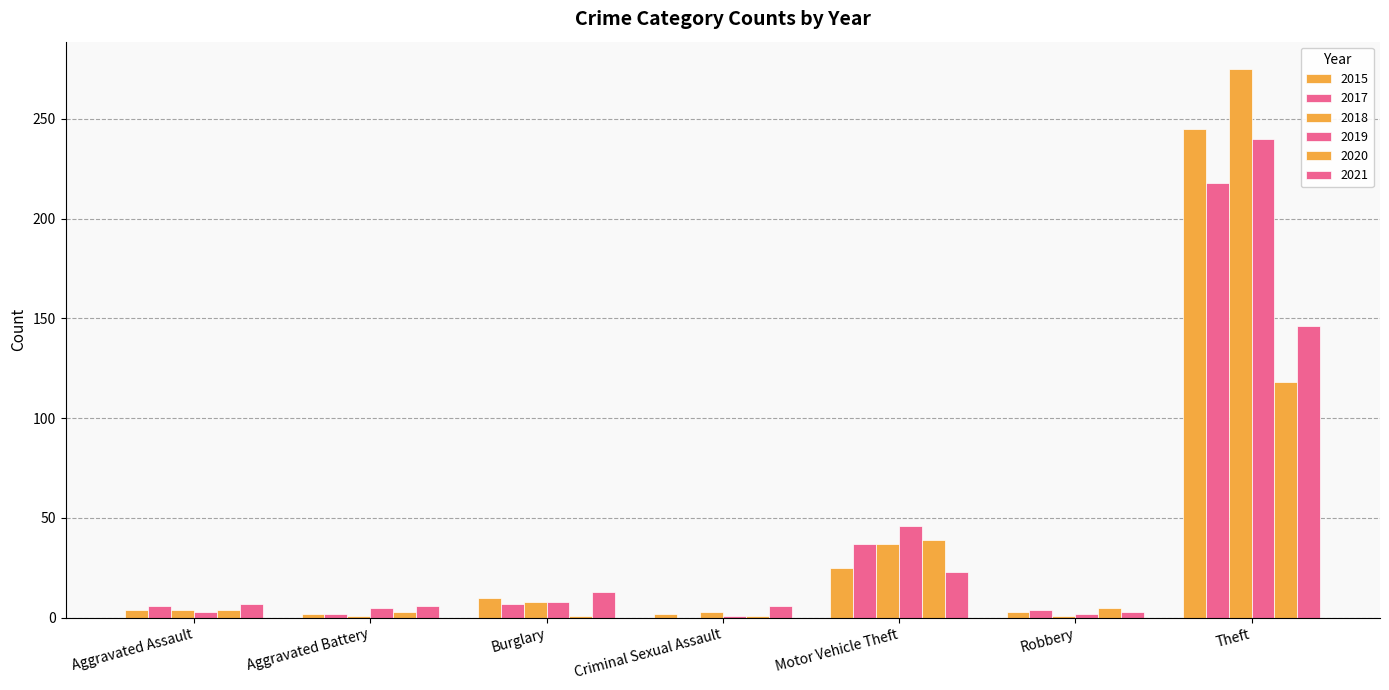

The value of 2019 at Burglary is 3. True or false?

False